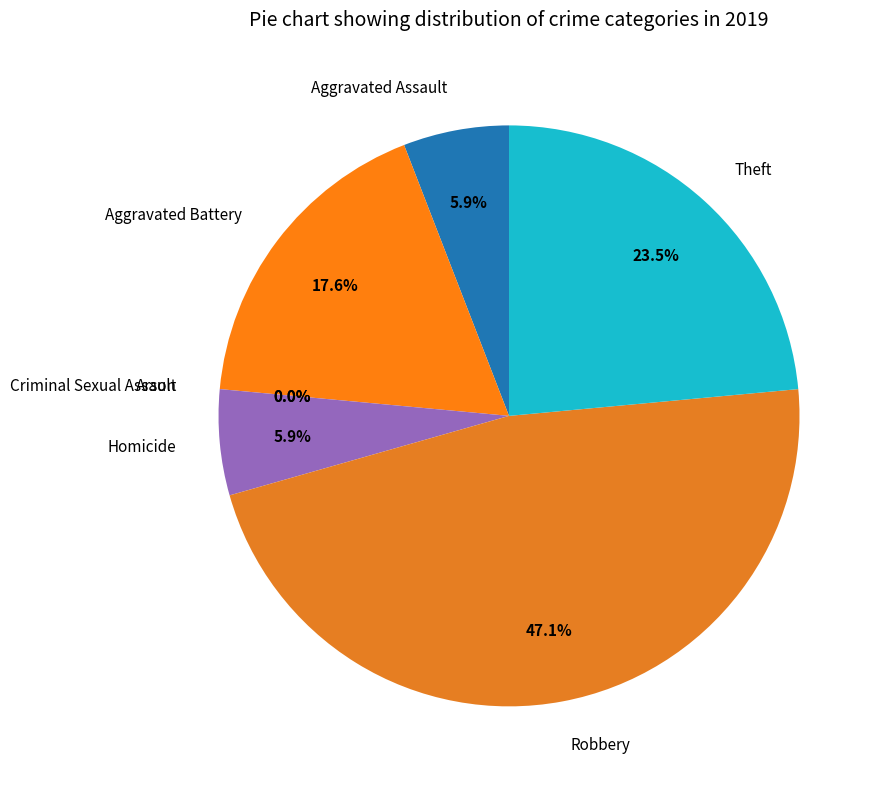

Rank the categories by value from lowest to highest.

Arson, Criminal Sexual Assault, Aggravated Assault, Homicide, Aggravated Battery, Theft, Robbery